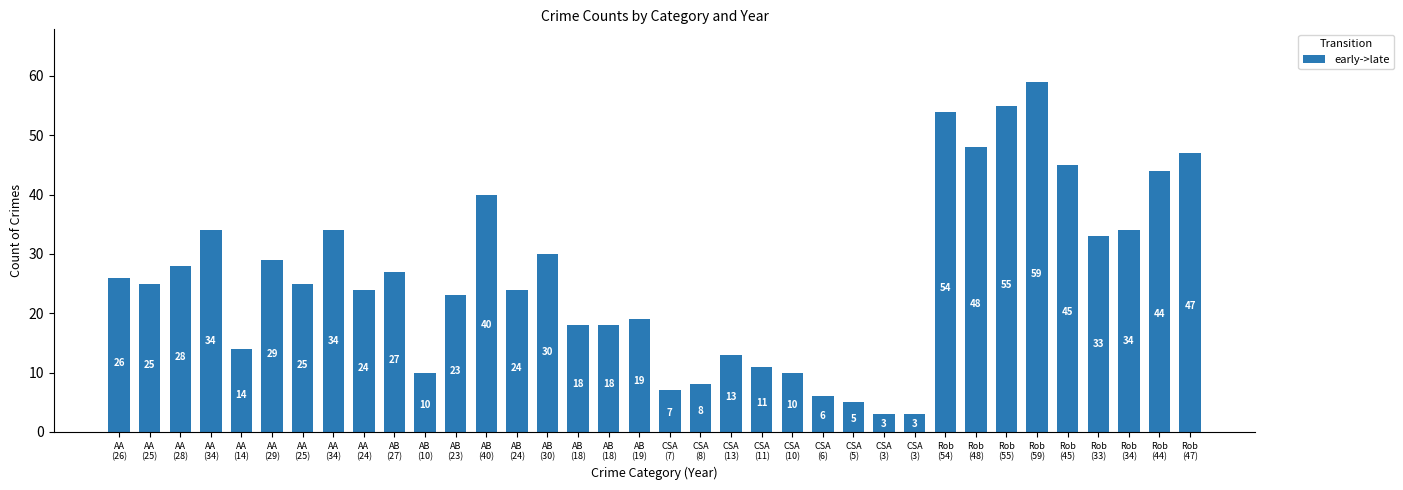

What is the ratio of the value at AA
(26) to the value at AA
(29)?

0.9